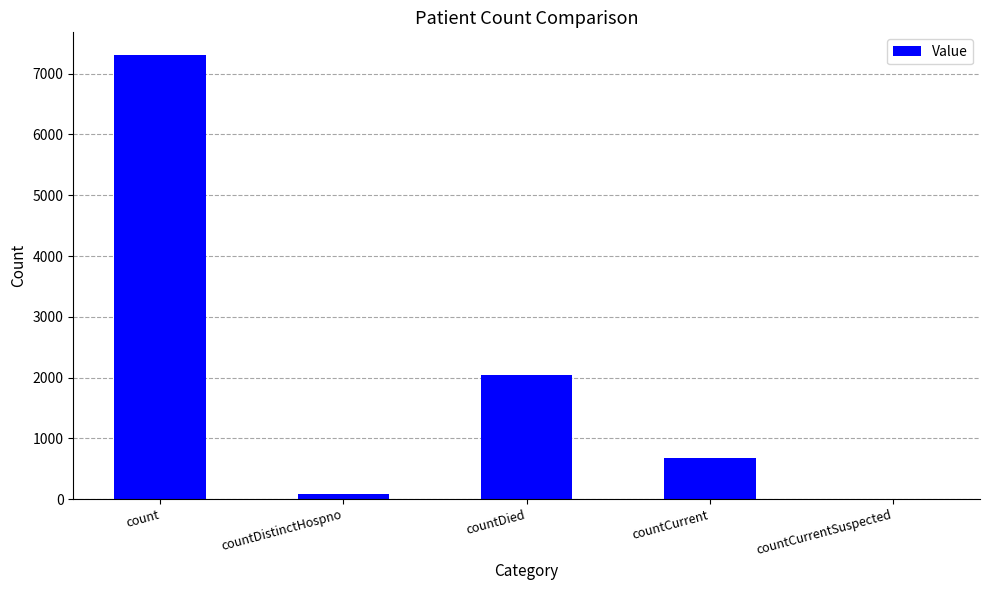

True or false: the data shows 3141 at countDied.

False